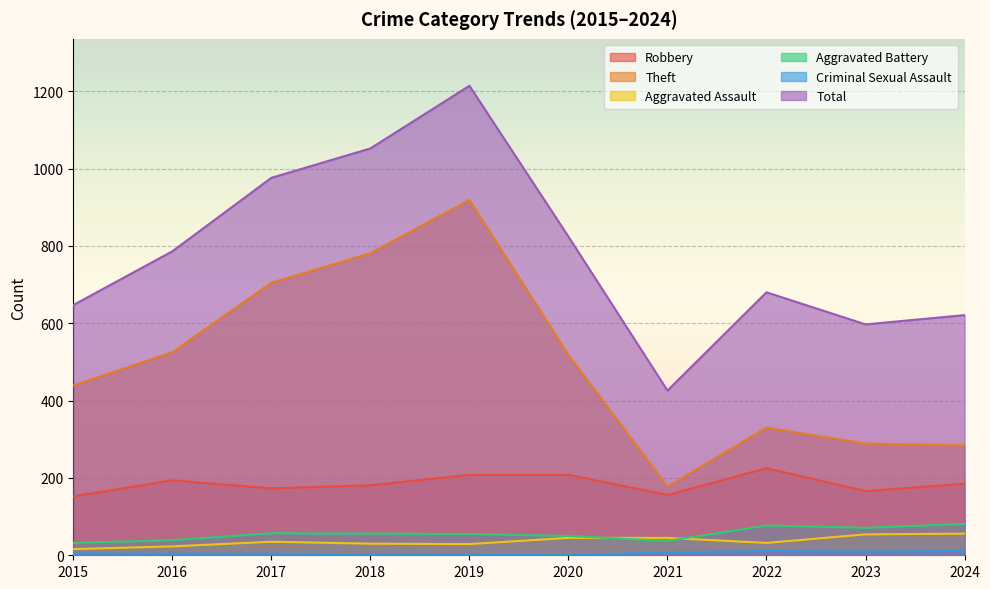

Does the chart display data point markers on the line(s)?

No